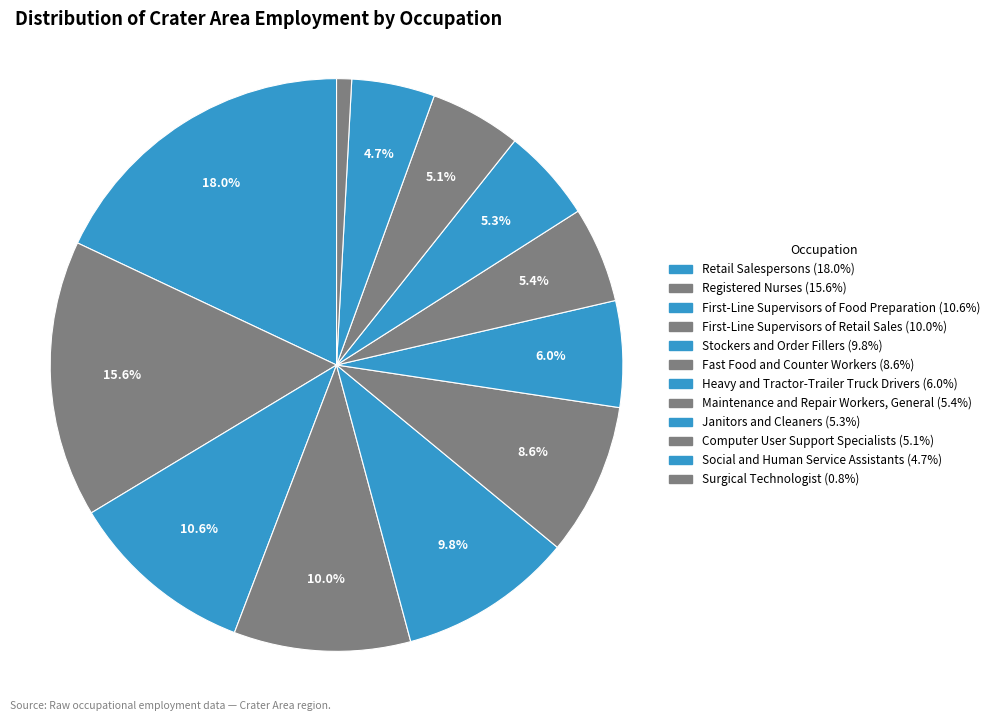

What is the ratio of the value at Heavy and Tractor-Trailer Truck Drivers to the value at Surgical Technologist?

7.1